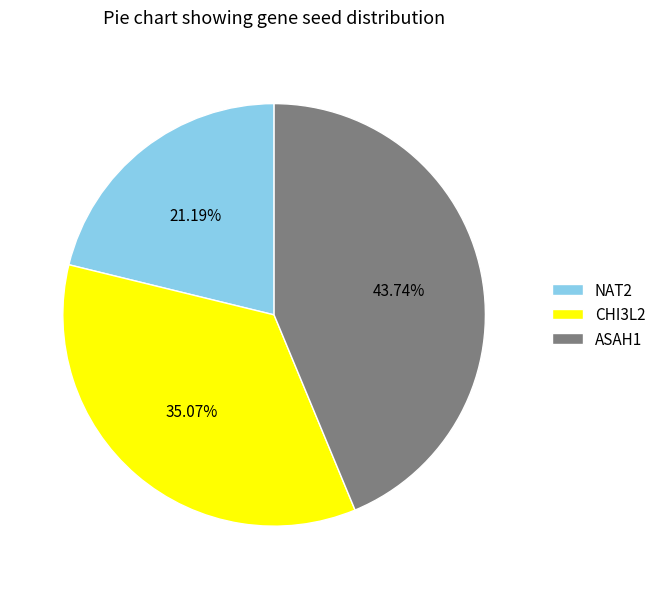

To the nearest percent, what percentage of the pie is NAT2?

21%